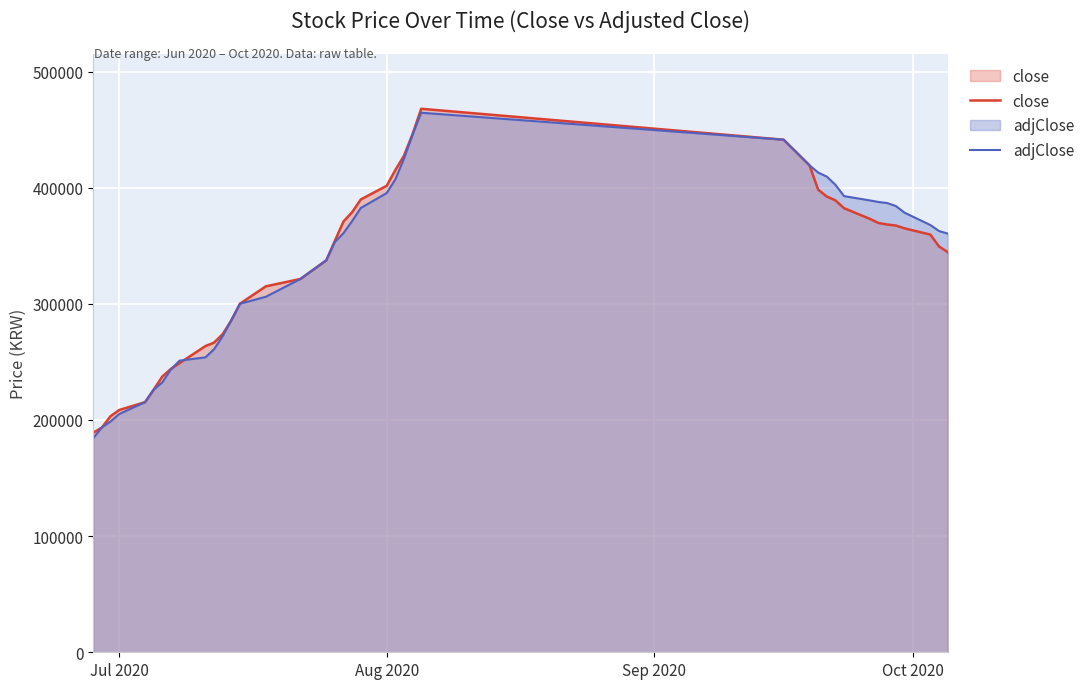

True or false: close and adjClose cross at least once.

True